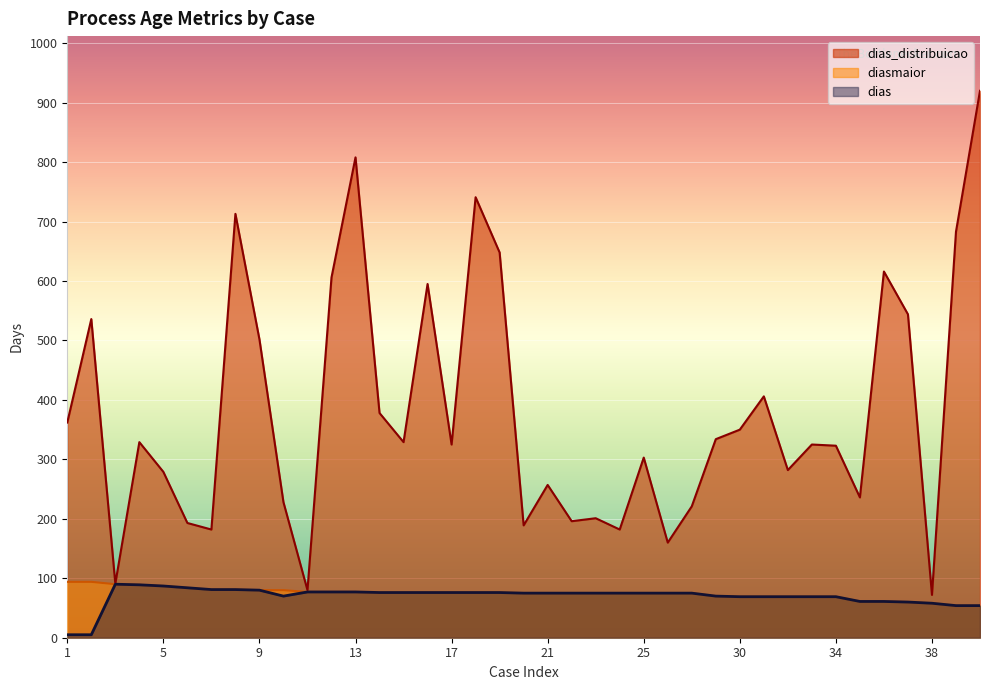

What are all the series names shown in the legend?

dias, dias_distribuicao, diasmaior